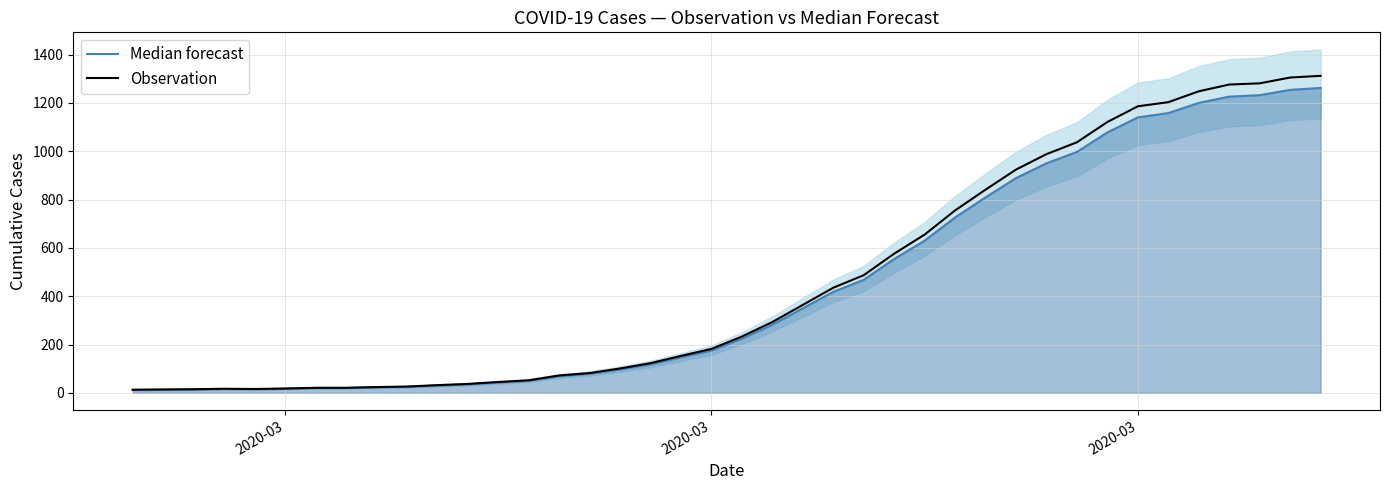

What is the label of the 6th point from the left?

2020-03